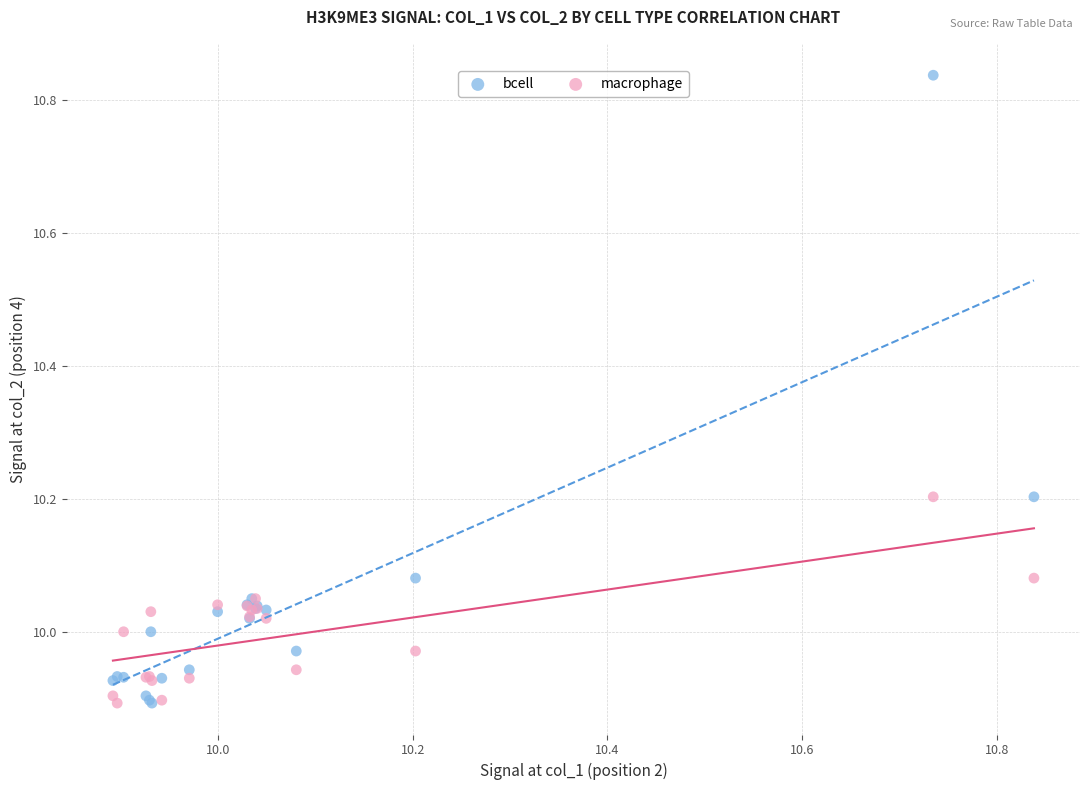

What are all the series names shown in the legend?

bcell, macrophage